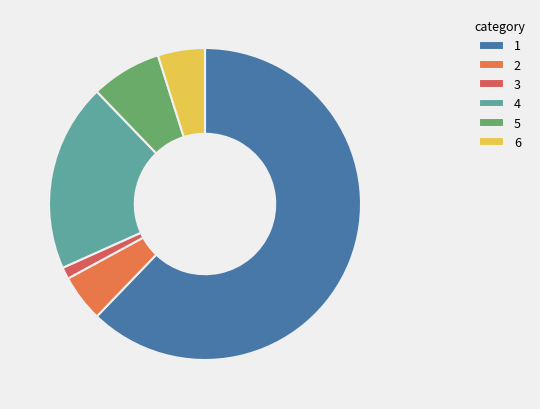

To the nearest percent, what portion does 6 represent?

5%